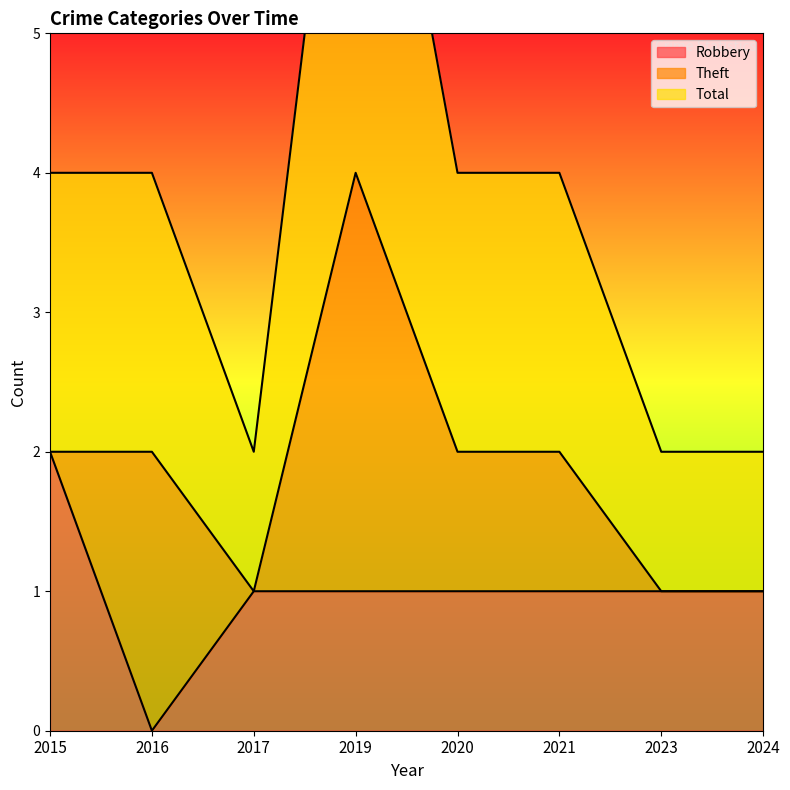

The Robbery series shows 0 at 2020. True or false?

False